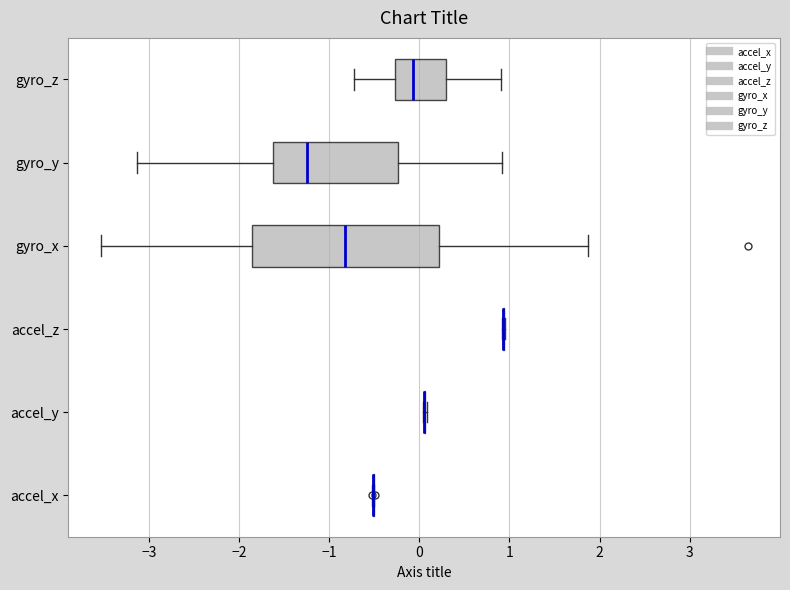

Reading bottom to top, transcribe this box plot: for each box, give where its median line is, the range the box spans, and where its two whiskers end, as read against the x-axis. The values are not printed on the chart, so give them approximately, as read against the axis.

accel_x: box collapsed to a line at -0.5, whiskers -0.5 to -0.5
accel_y: box collapsed to a line at 0.1, whiskers 0.0 to 0.1
accel_z: box collapsed to a line at 0.9, whiskers 0.9 to 1.0
gyro_x: median -0.8, box -1.9 to 0.2, whiskers -3.5 to 1.9
gyro_y: median -1.2, box -1.6 to -0.2, whiskers -3.1 to 0.9
gyro_z: median -0.1, box -0.3 to 0.3, whiskers -0.7 to 0.9